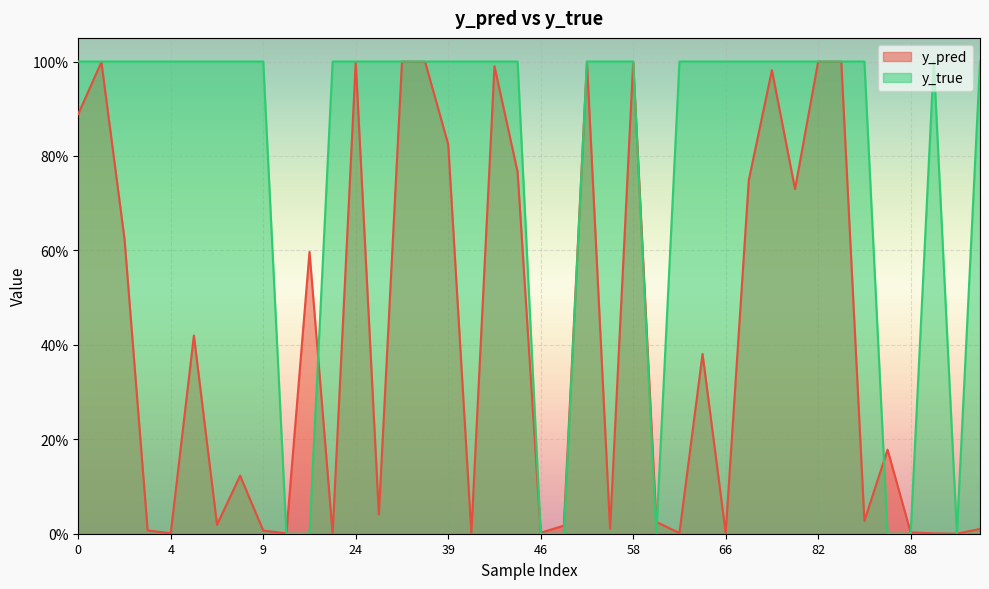

Which series has the largest total across all categories?

y_true